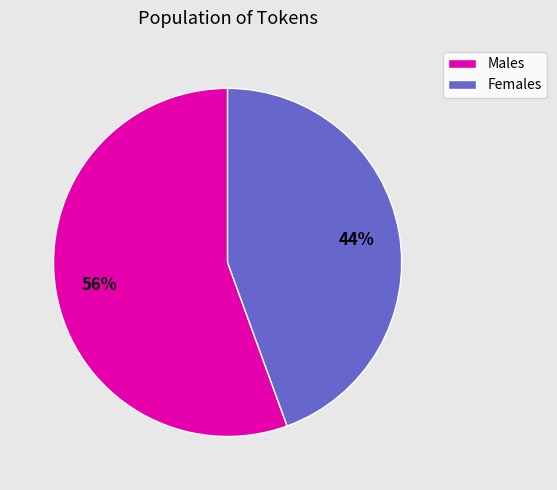

The Males slice represents 56% of the pie. True or false?

True